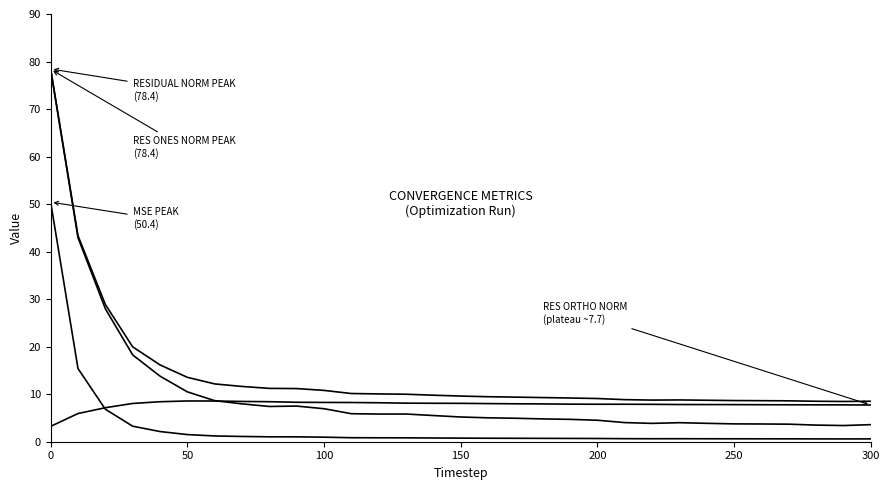

Does the chart have visible grid lines?

No